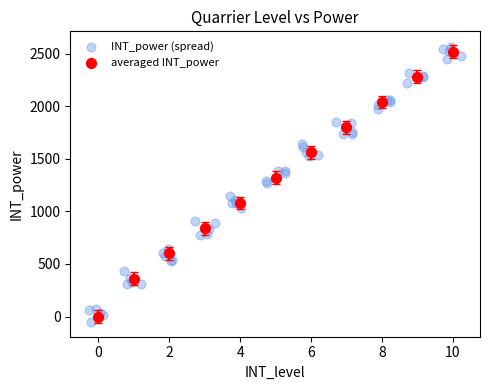

What are all the series names shown in the legend?

INT_power (spread), averaged INT_power